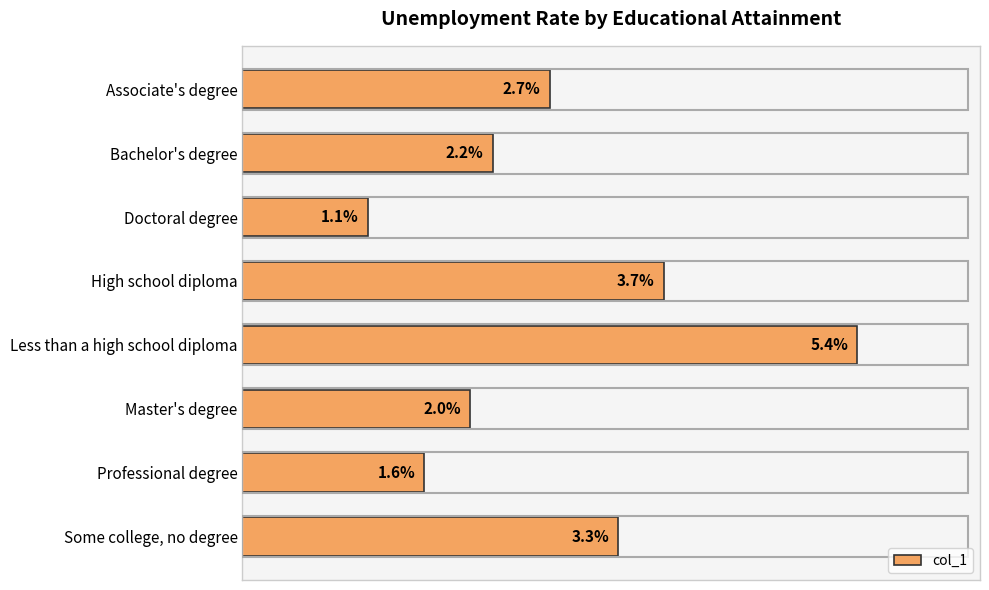

At which category does the chart reach its minimum across all series?

Doctoral degree